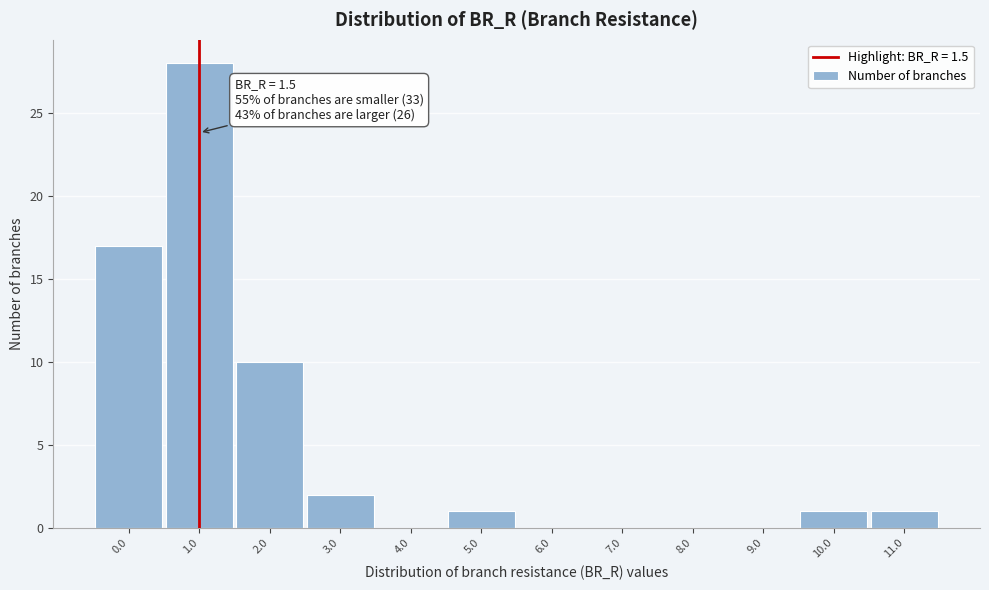

Reading right to left, list all the values displayed in this chart.

11.0=1	10.0=1	9.0=0	8.0=0	7.0=0	6.0=0	5.0=1	4.0=0	3.0=2	2.0=10	1.0=28	0.0=17